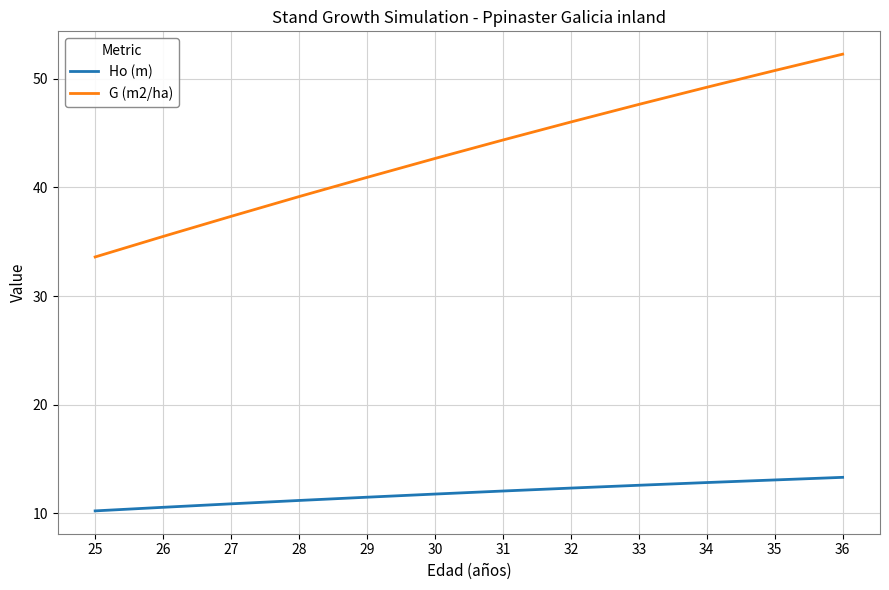

The G (m2/ha) series shows 44.4 at 31. True or false?

True